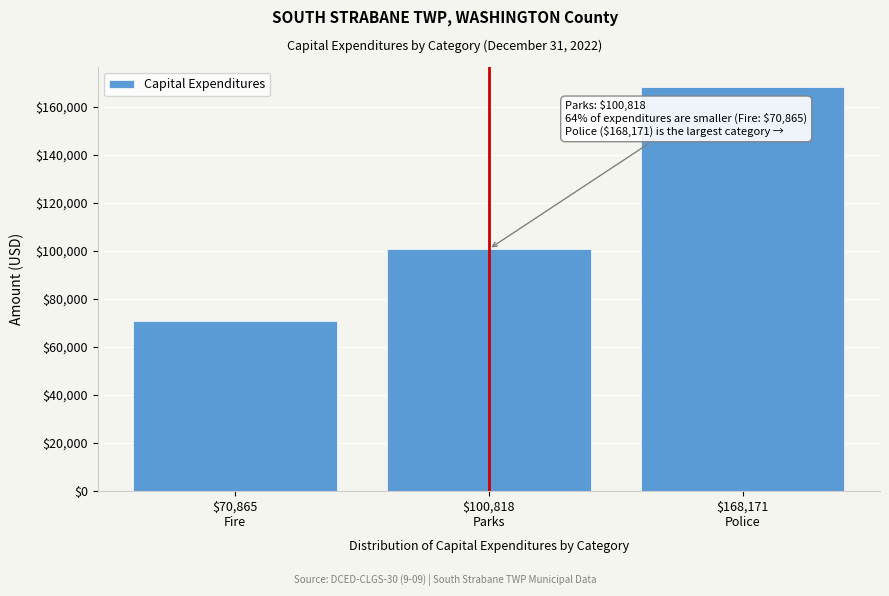

Reading left to right, what are all the values shown in this chart?

70865	100818	168171